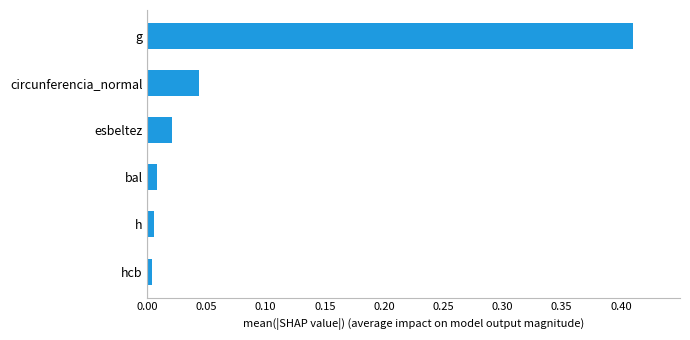

Which has a higher value, g or circunferencia_normal?

g